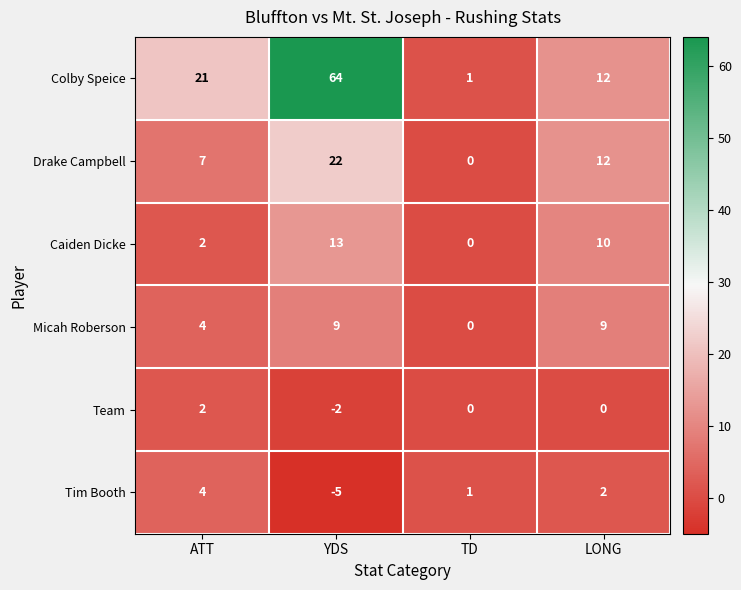

Reading left to right, transcribe all the data shown in this chart.

Colby Speice: 21	64	1	12
Drake Campbell: 7	22	0	12
Caiden Dicke: 2	13	0	10
Micah Roberson: 4	9	0	9
Team: 2	-2	0	0
Tim Booth: 4	-5	1	2